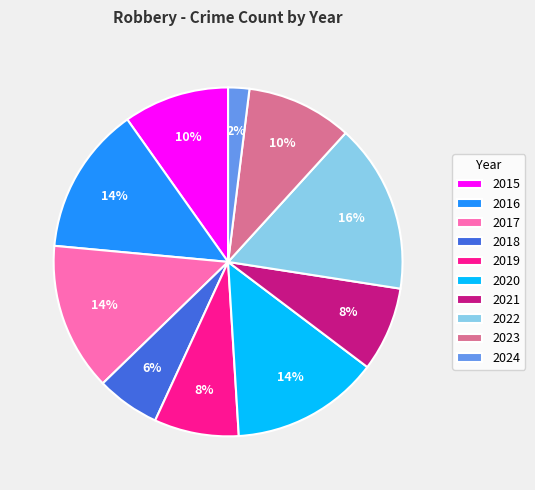

How many segments does this pie chart have?

10